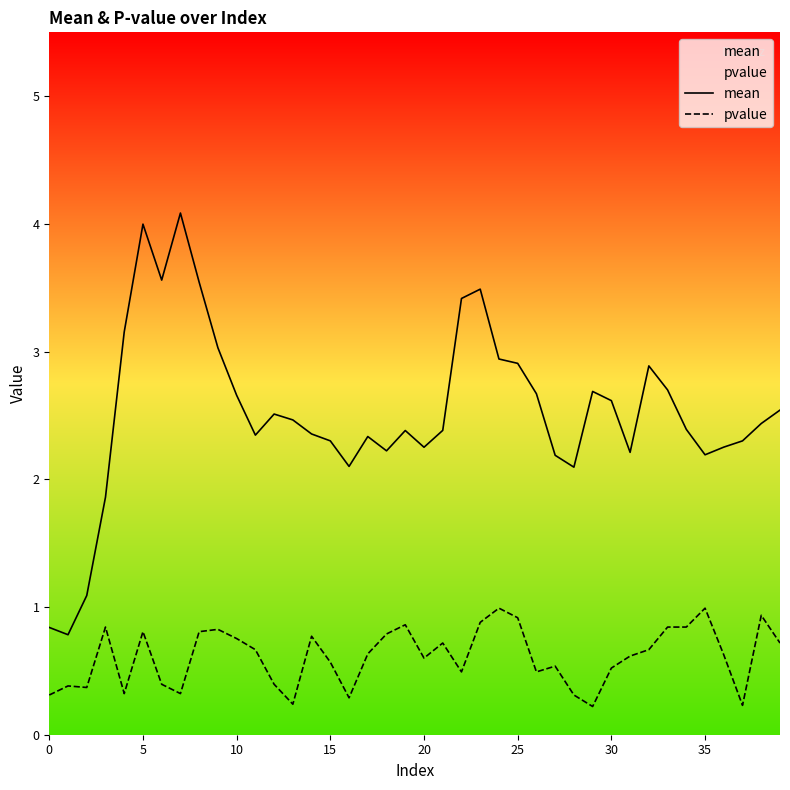

Reading left to right, list all the values displayed in this chart.

mean: 0.8	0.8	1.1	1.9	3.2	4.0	3.6	4.1	3.5	3.0	2.7	2.3	2.5	2.5	2.4	2.3	2.1	2.3	2.2	2.4	2.3	2.4	3.4	3.5	2.9	2.9	2.7	2.2	2.1	2.7	2.6	2.2	2.9	2.7	2.4	2.2	2.3	2.3	2.4	2.5
pvalue: 0.3	0.4	0.4	0.8	0.3	0.8	0.4	0.3	0.8	0.8	0.8	0.7	0.4	0.2	0.8	0.6	0.3	0.6	0.8	0.9	0.6	0.7	0.5	0.9	1.0	0.9	0.5	0.5	0.3	0.2	0.5	0.6	0.7	0.8	0.8	1.0	0.6	0.2	0.9	0.7